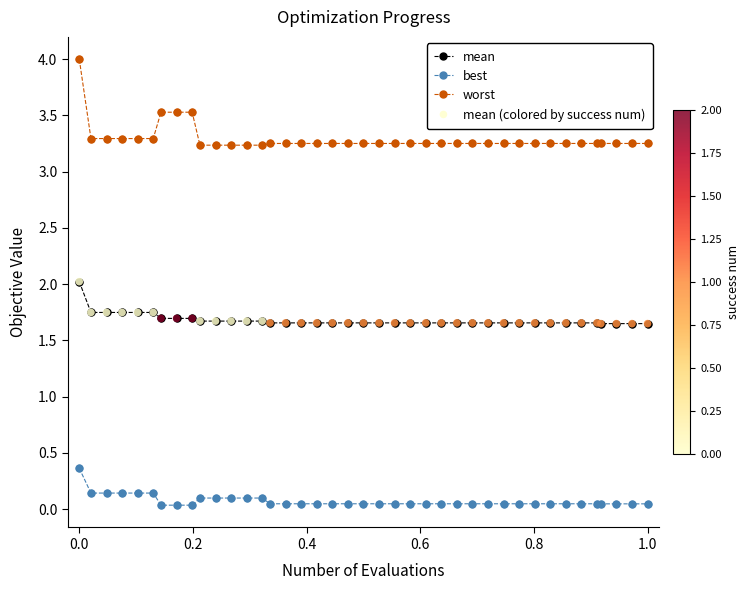

Which series has the largest range (max minus min)?

worst